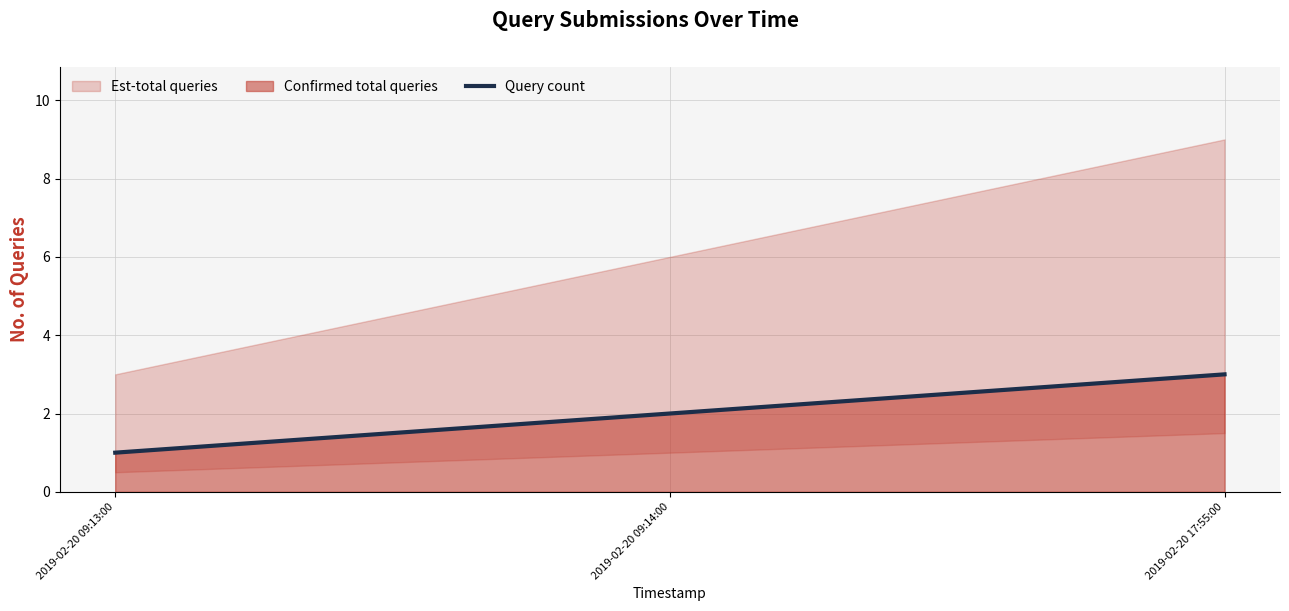

Rank the categories by value from highest to lowest.

2019-02-20 17:55:00, 2019-02-20 09:14:00, 2019-02-20 09:13:00